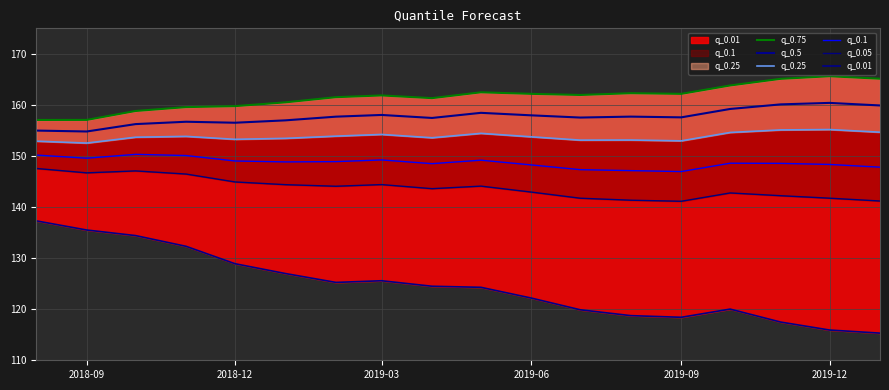

At how many categories does at least one series exceed 117?

18